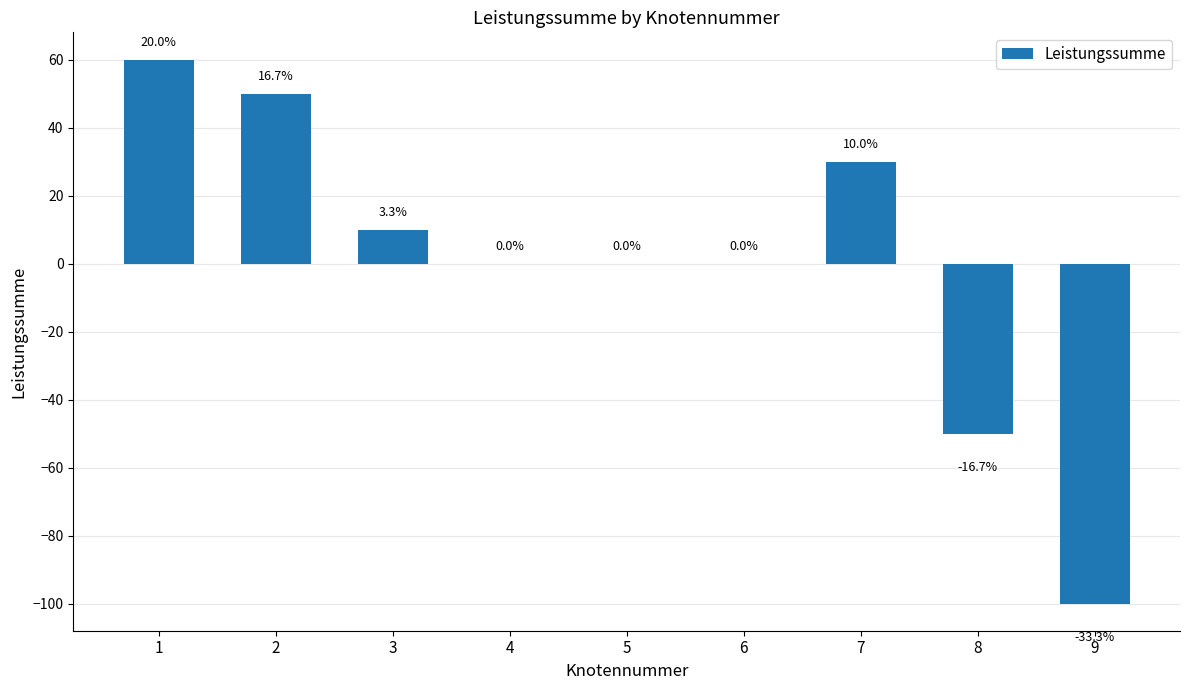

Rank the categories by value from highest to lowest.

1, 2, 7, 3, 4, 5, 6, 8, 9